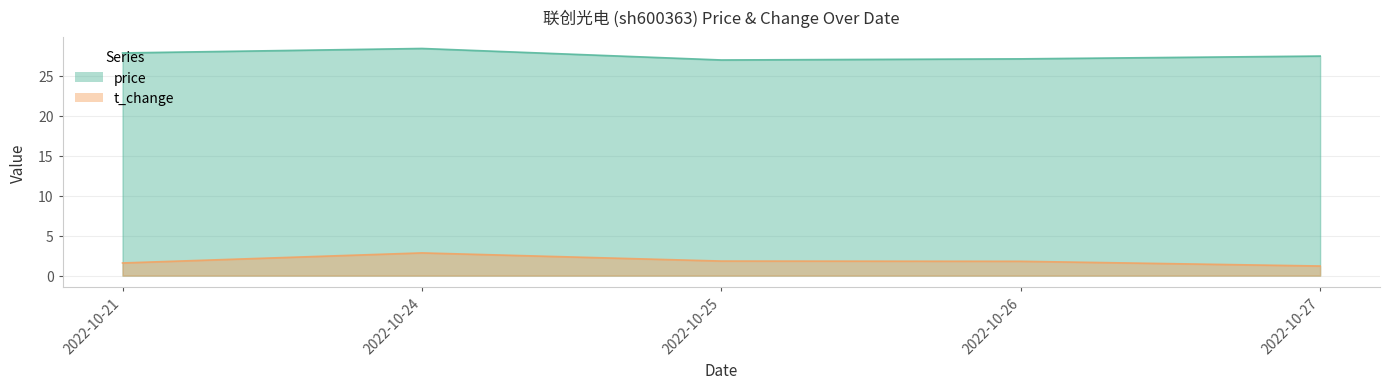

True or false: price has more than 1 interior local peaks.

False